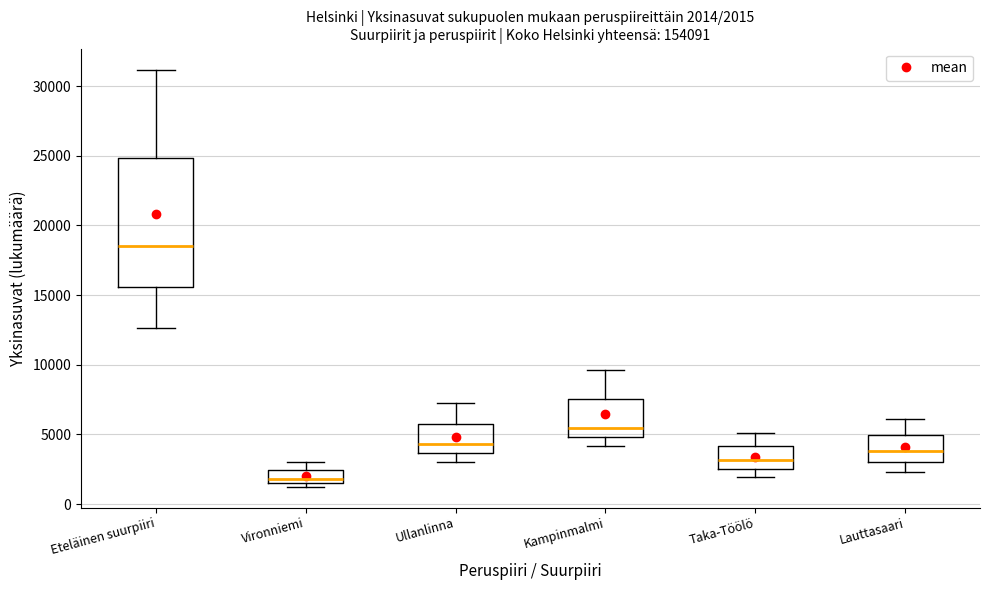

Which box has the lowest median line?

Vironniemi